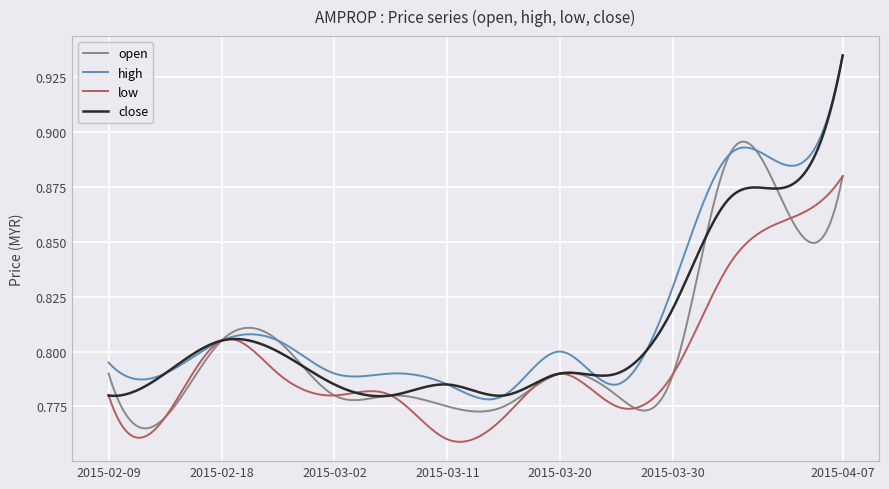

At how many categories does at least one series exceed 0?

300